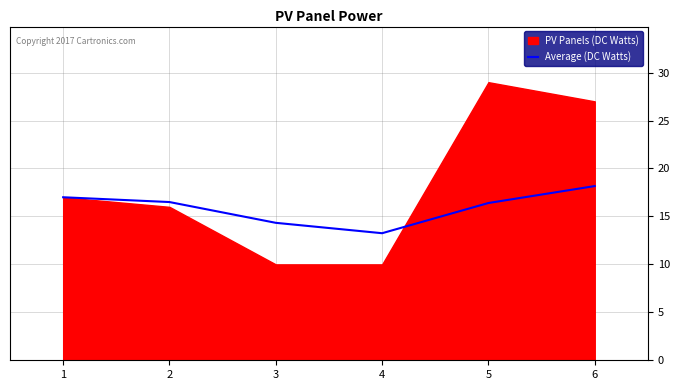

Where is the data nearest to the value 15?

3